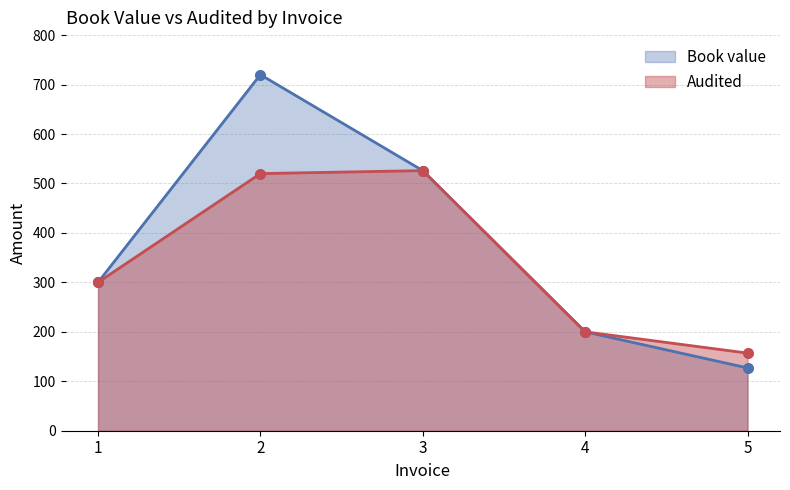

Reading left to right, extract all data points from this chart.

Audited: 300	520	526	200	157
Book value: 300	720	526	200	127